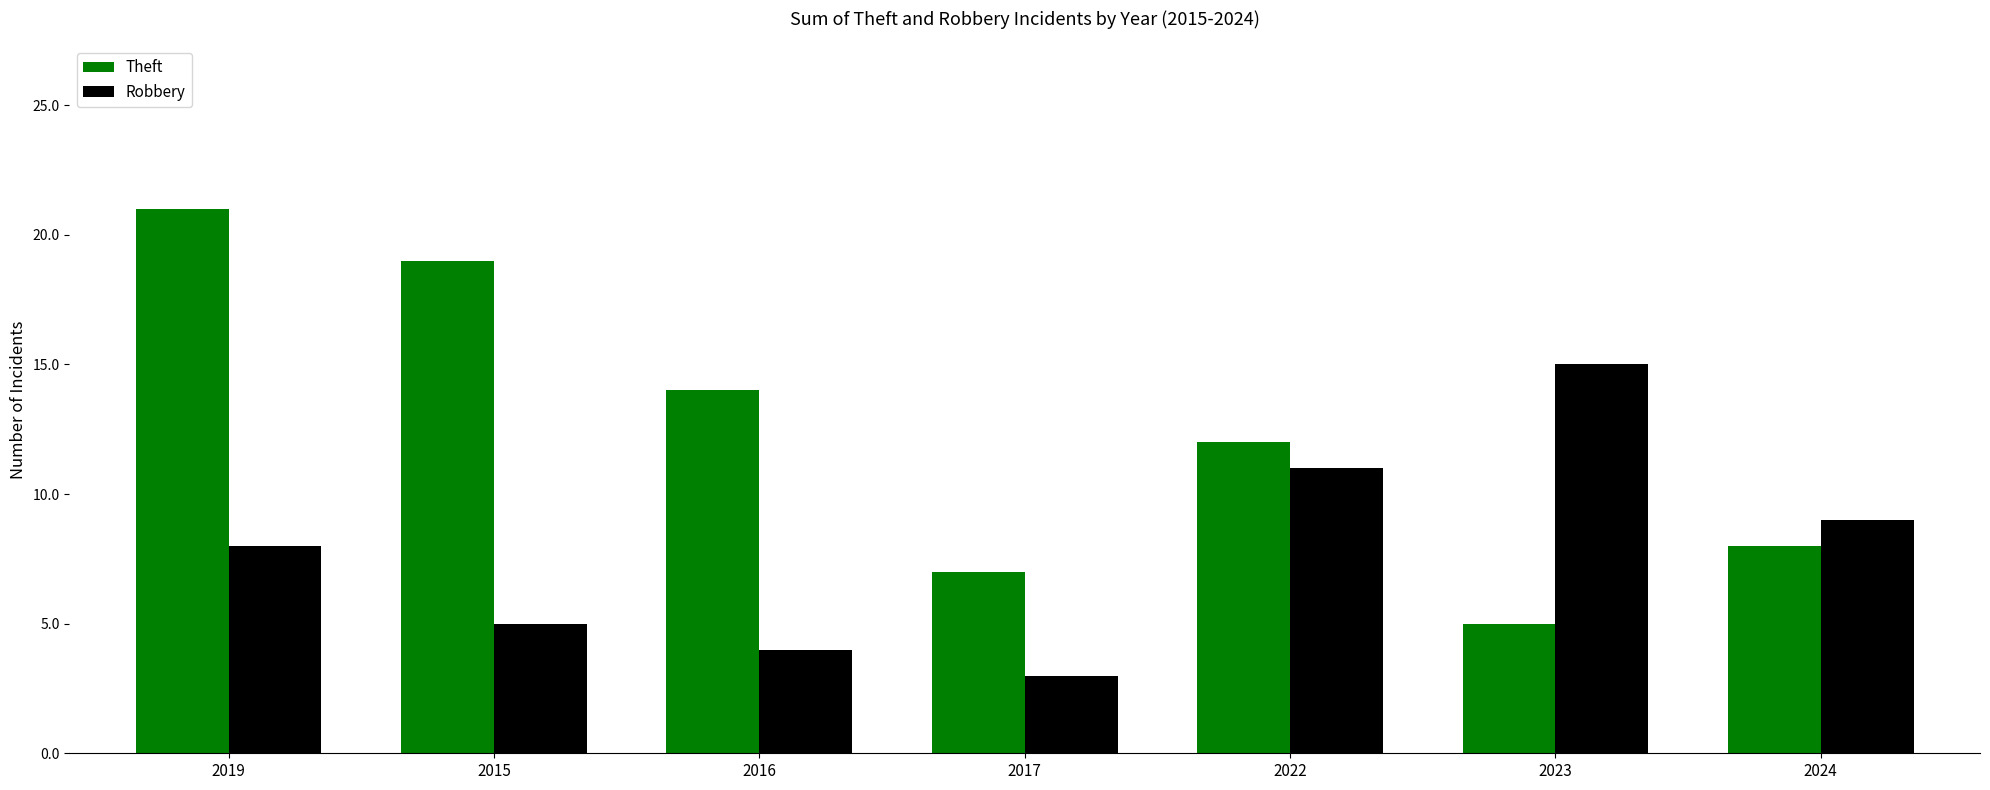

The value of Robbery at 2019 is 3. True or false?

False